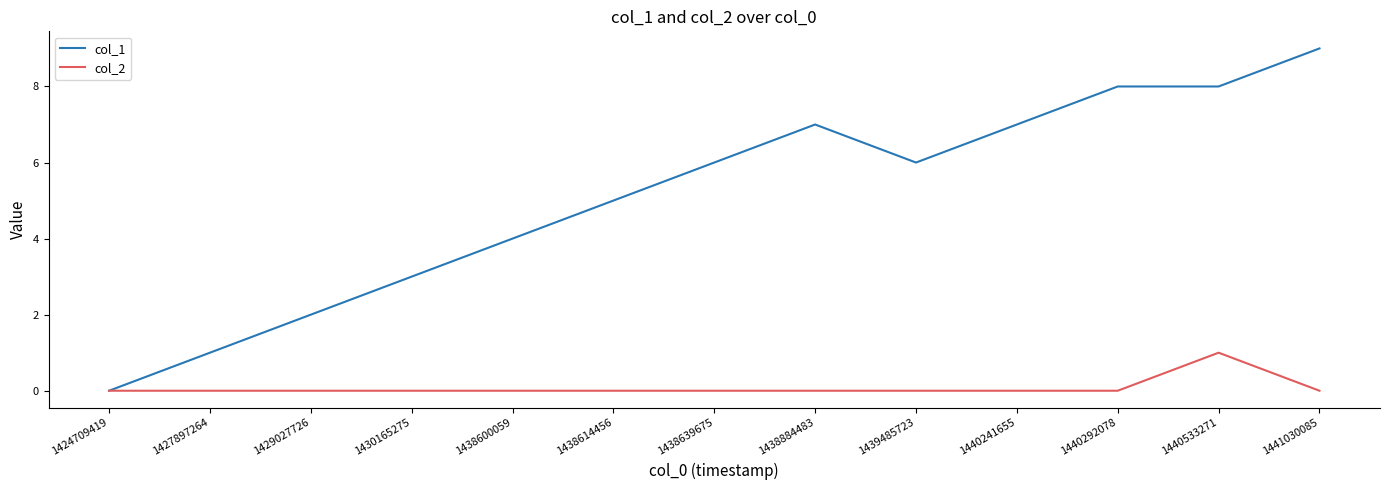

How many col_2 values are between 0 and 1?

13